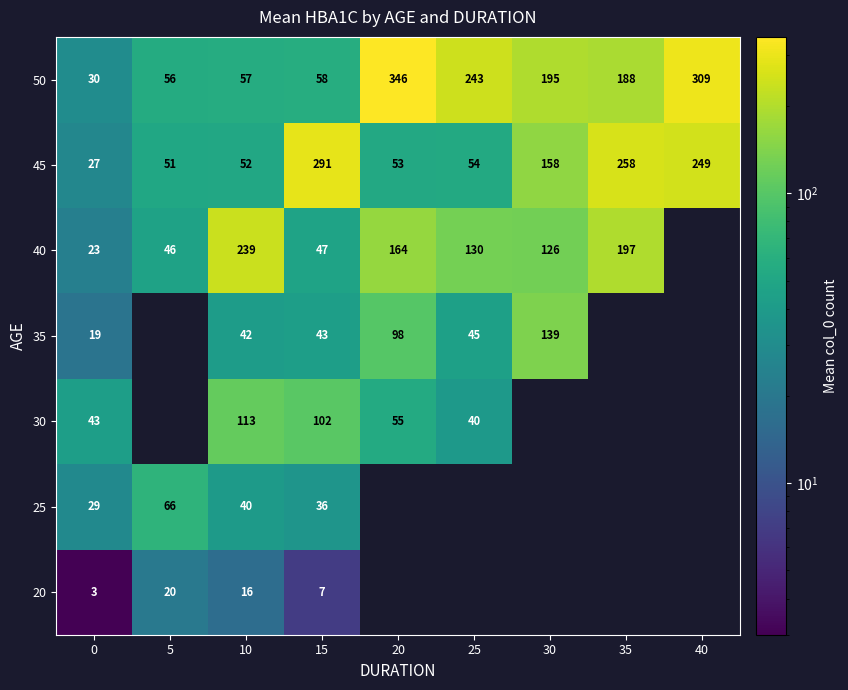

Is the value of 30 at 10 greater than the value of 45 at 15?

No